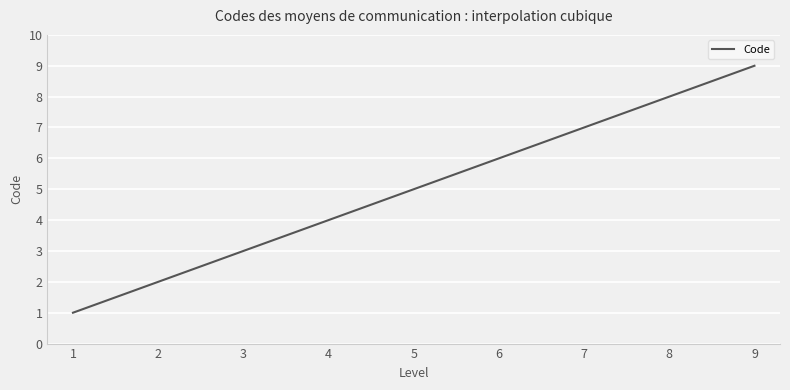

What is the smallest value displayed?

1.0